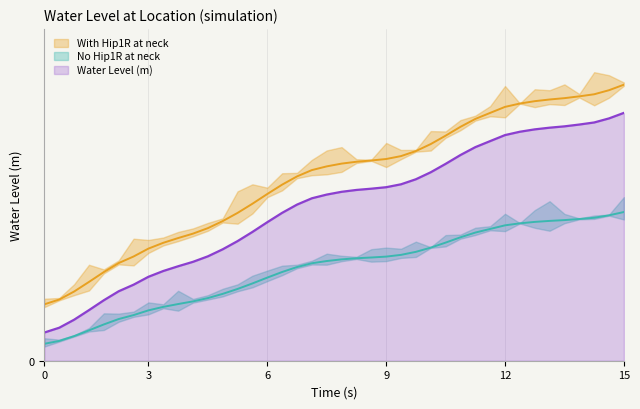

True or false: there are more than 1 points higher than both neighbors.

False